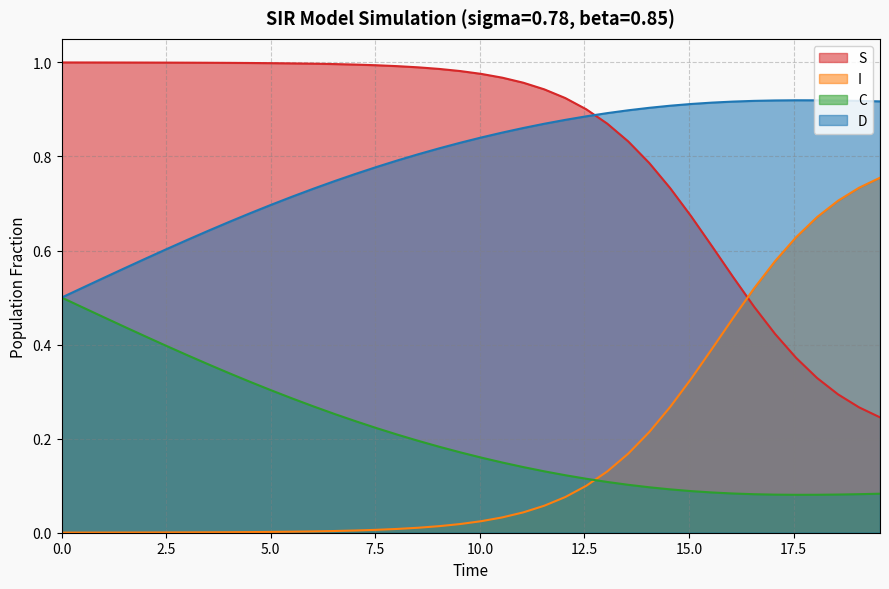

True or false: D and I intersect in this chart.

False